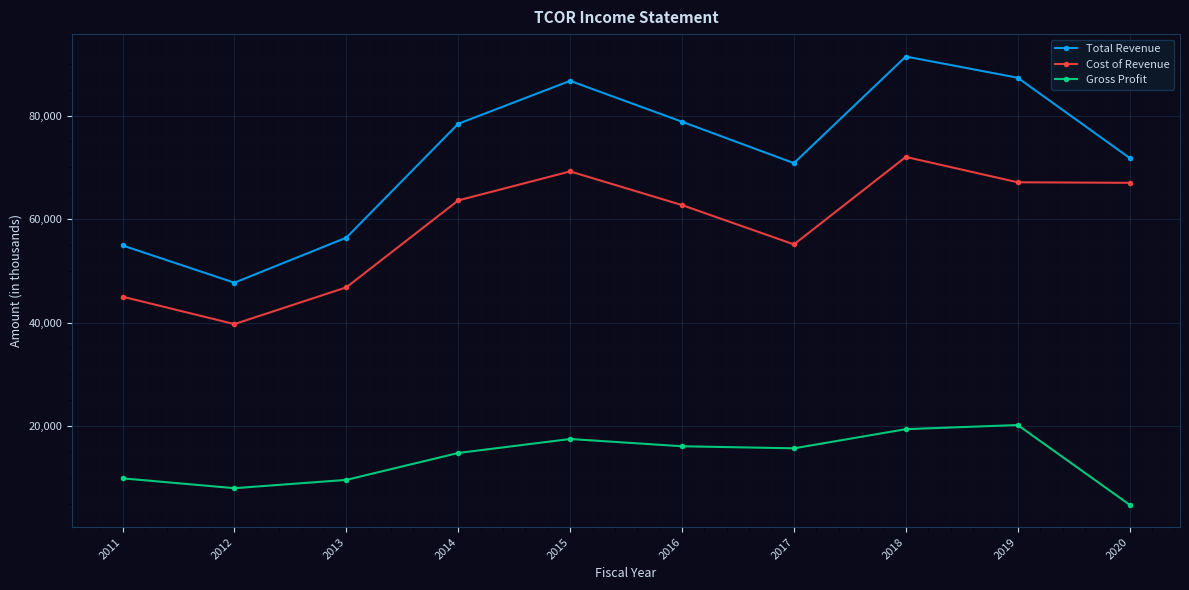

Rank the series by their average value, from lowest to highest.

Gross Profit, Cost of Revenue, Total Revenue